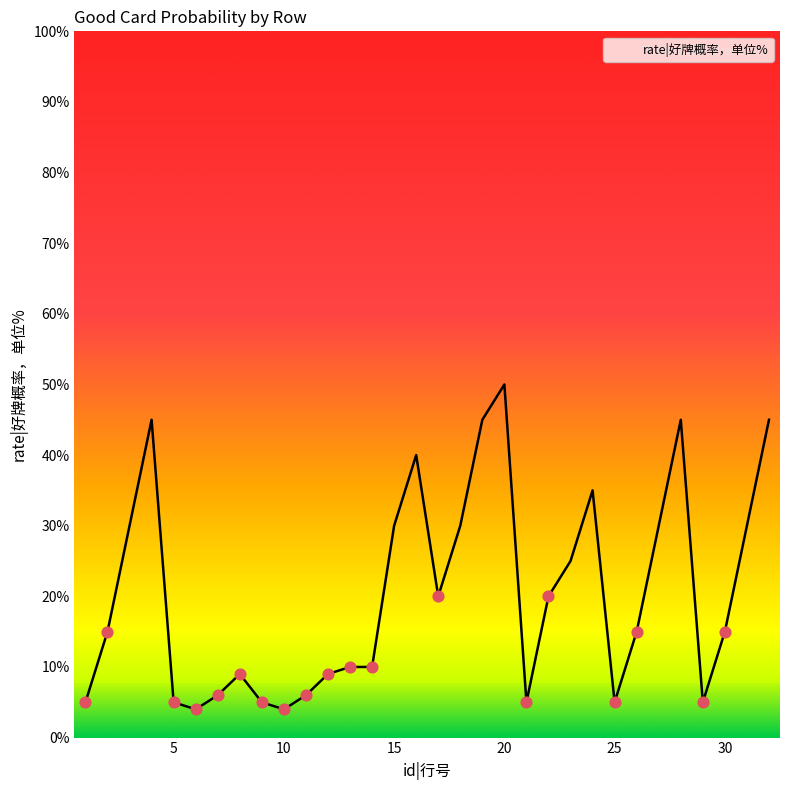

What is the greatest value displayed?

50